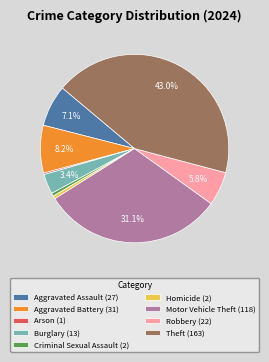

Is it true that Aggravated Assault is 7% of the pie?

True